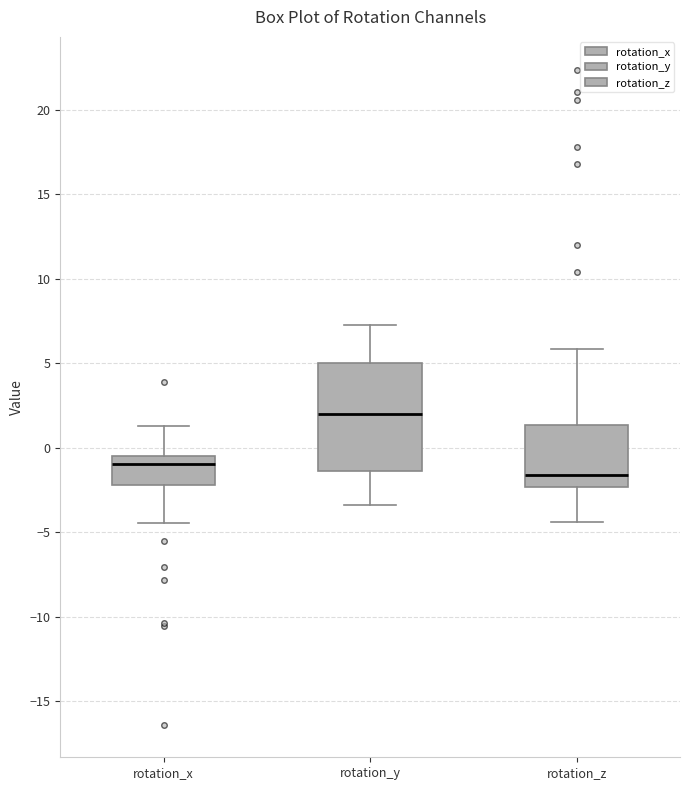

Reading left to right, transcribe this box plot: for each box, give where its median line is, the range the box spans, and where its two whiskers end, as read against the y-axis. The values are not printed on the chart, so give them approximately, as read against the axis.

rotation_x: median -1.0, box -2.0 to -0.5, whiskers -4.5 to 1.5
rotation_y: median 2.0, box -1.5 to 5.0, whiskers -3.5 to 7.5
rotation_z: median -1.5, box -2.5 to 1.5, whiskers -4.5 to 6.0